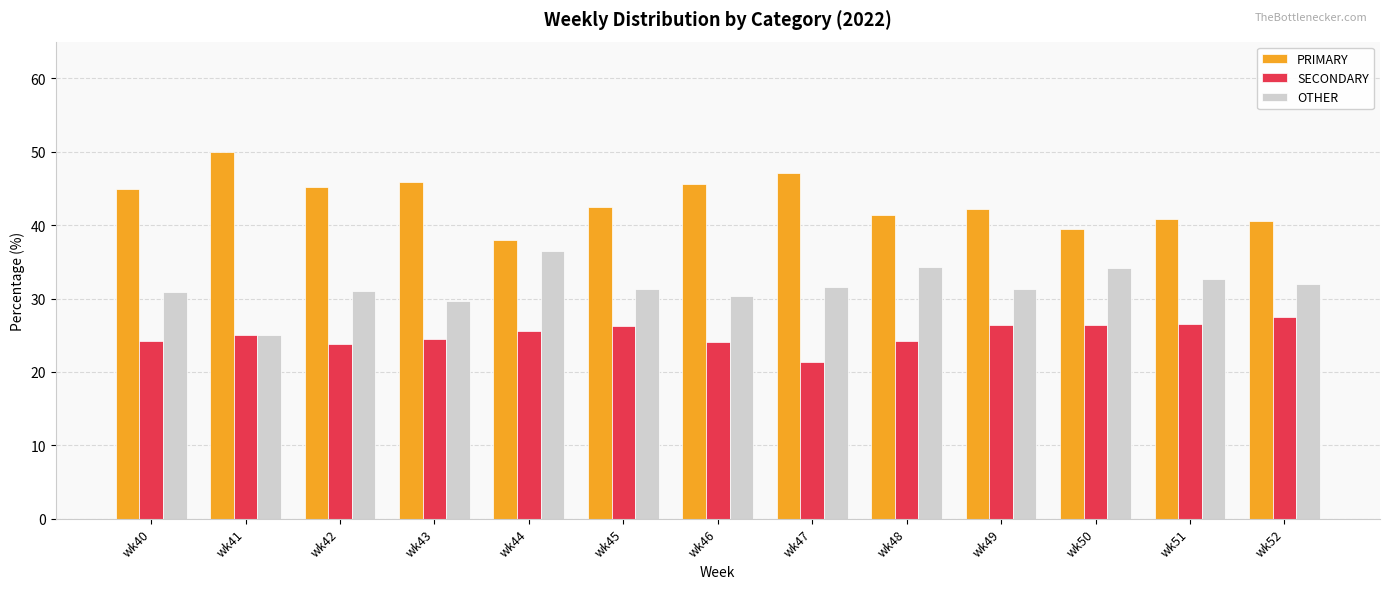

Rank the series at wk44 from lowest to highest value.

SECONDARY, OTHER, PRIMARY